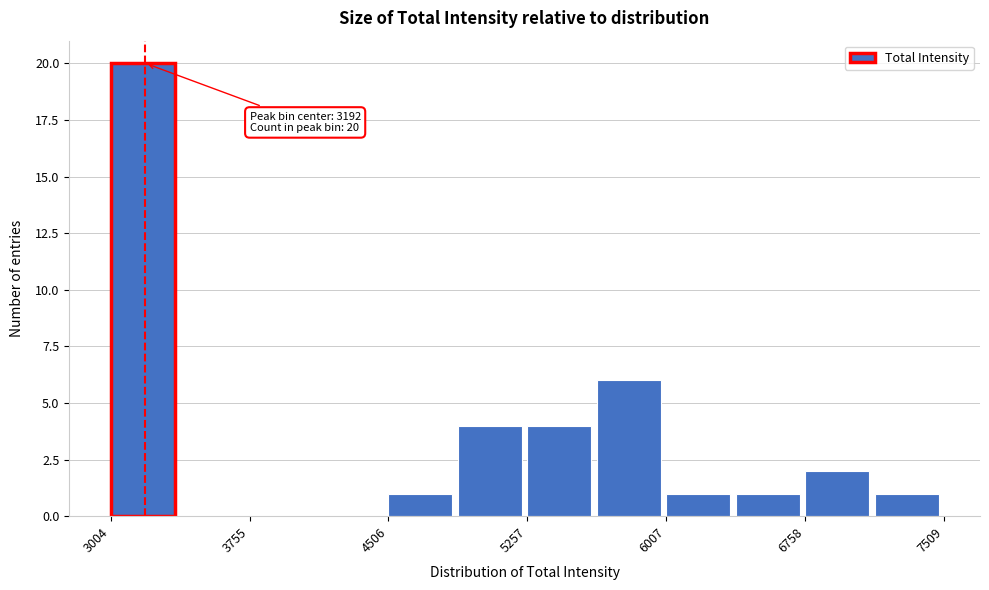

Read against the x-axis, roughly where is the centre of the tallest bar?

3200